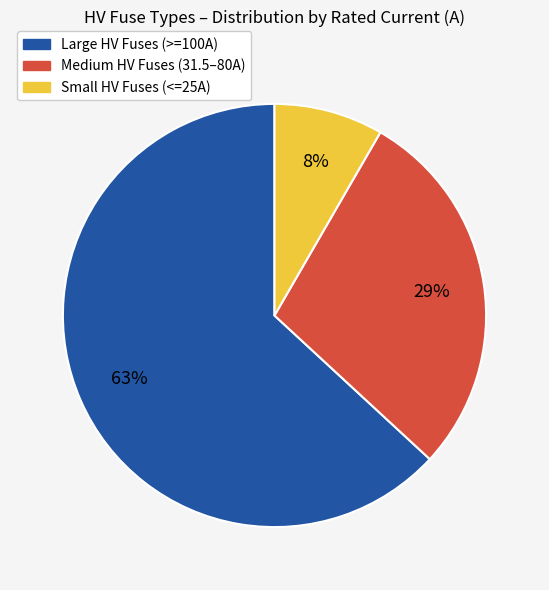

What percentage is the Small HV Fuses (<=25A) slice, to the nearest percent?

8%